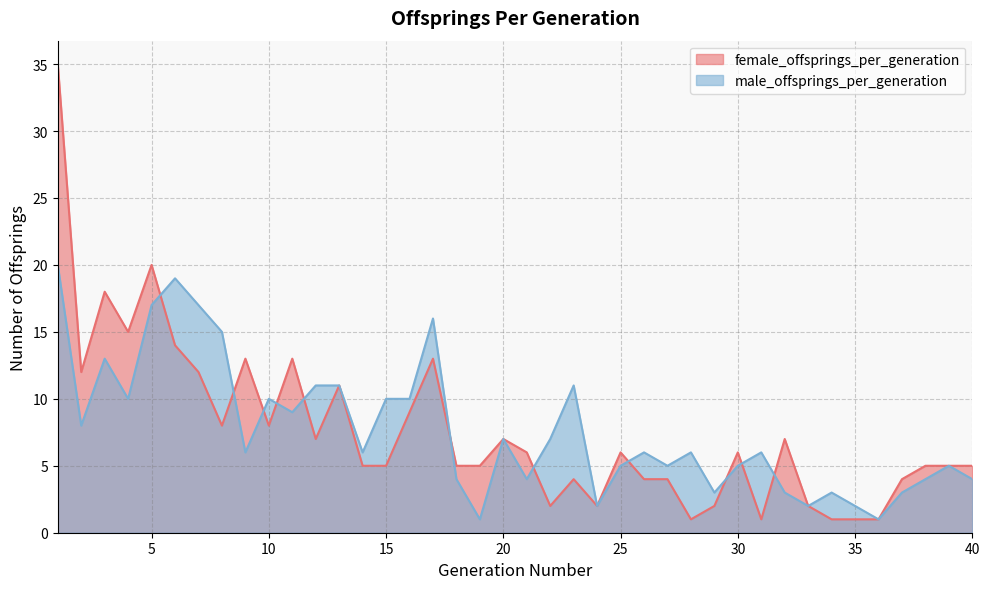

What are all the series names shown in the legend?

female_offsprings_per_generation, male_offsprings_per_generation